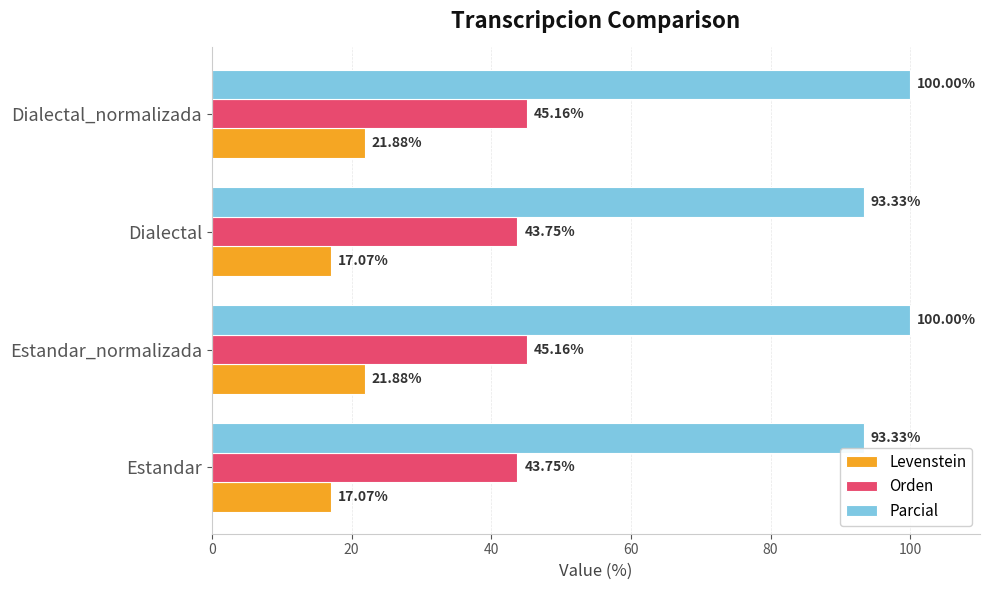

Which series has the largest total across all categories?

Parcial